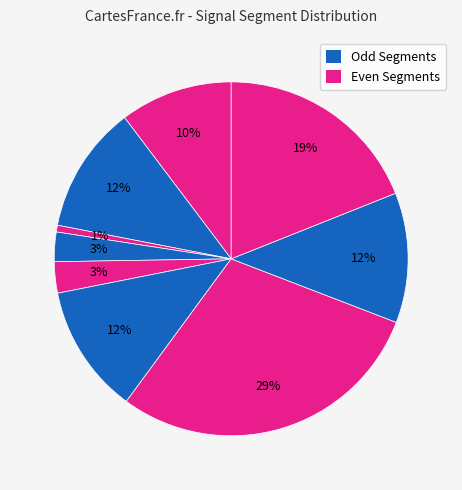

Count the number of slices in the pie.

9